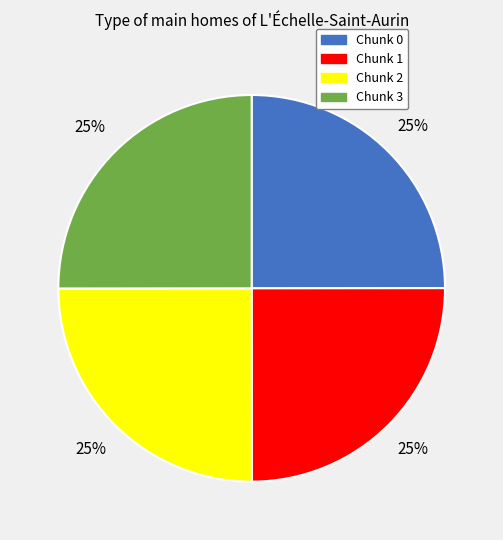

Is there a majority slice in this chart?

No